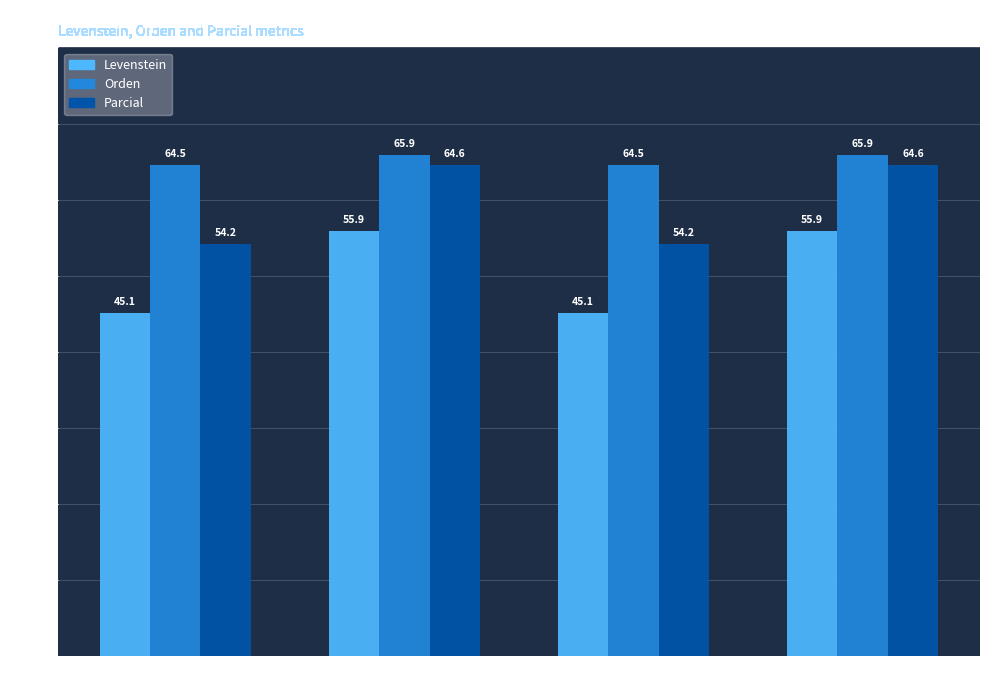

At Dialectal, list the series in order from smallest to largest.

Levenstein, Parcial, Orden